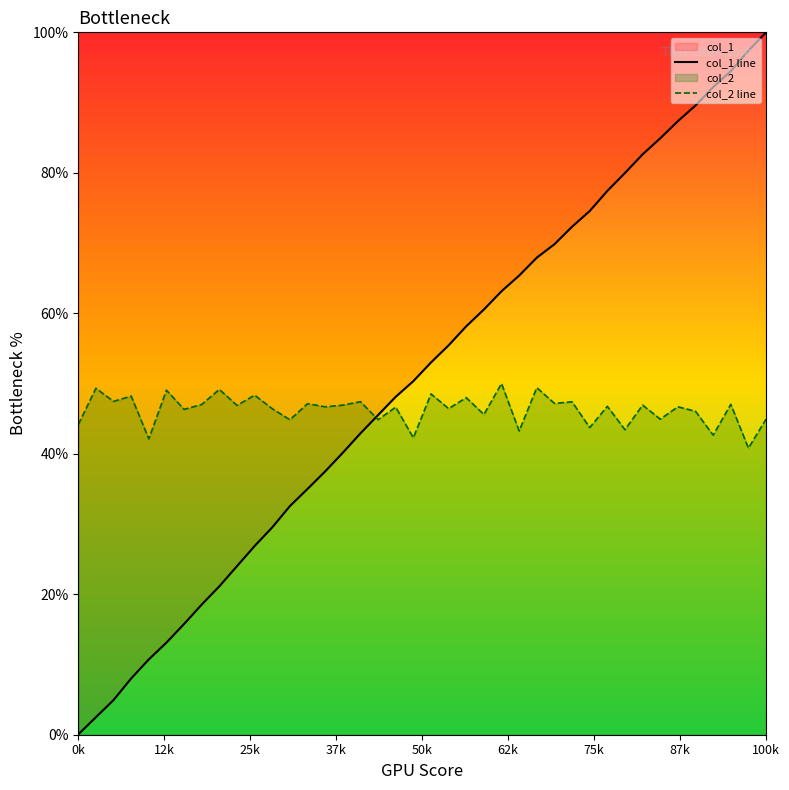

True or false: col_2 line has a value of 44.9 at 100k.

True